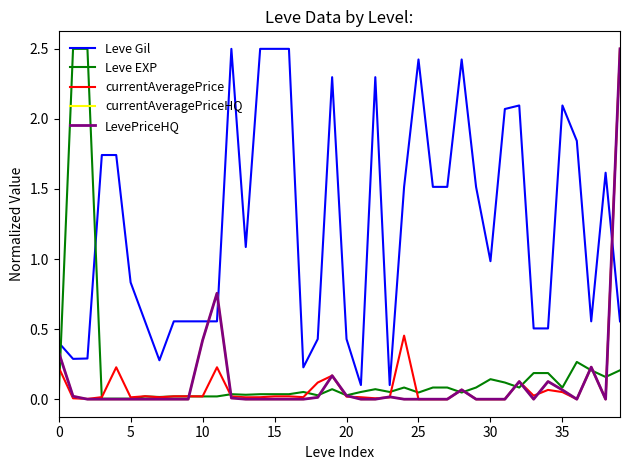

In Leve EXP, how many points are lower than both neighbors (excluding endpoints)?

10